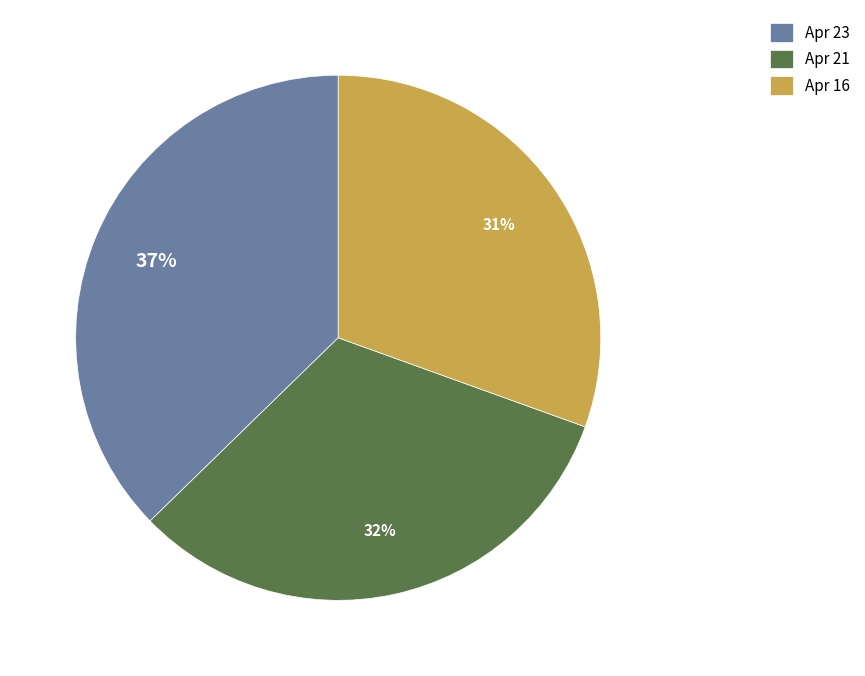

Is Apr 23 the majority of the pie?

No